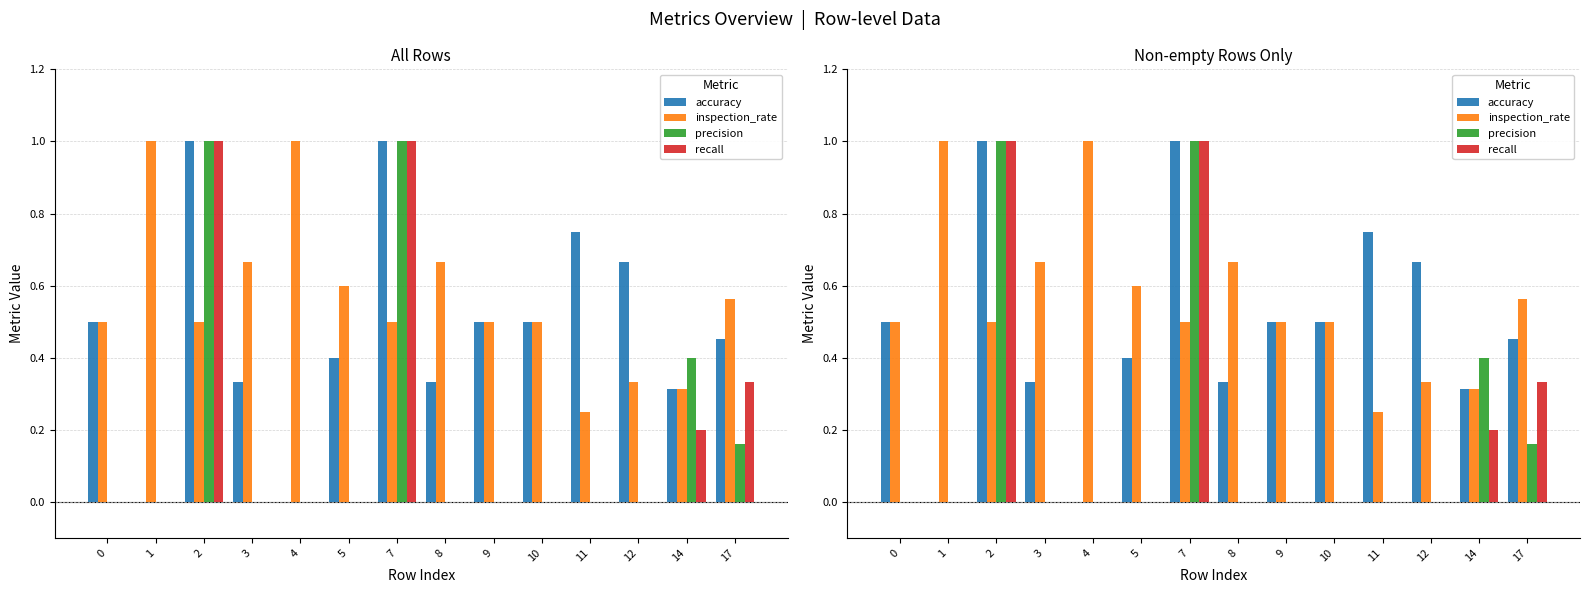

Is it true that precision equals 0.0 at 11?

True